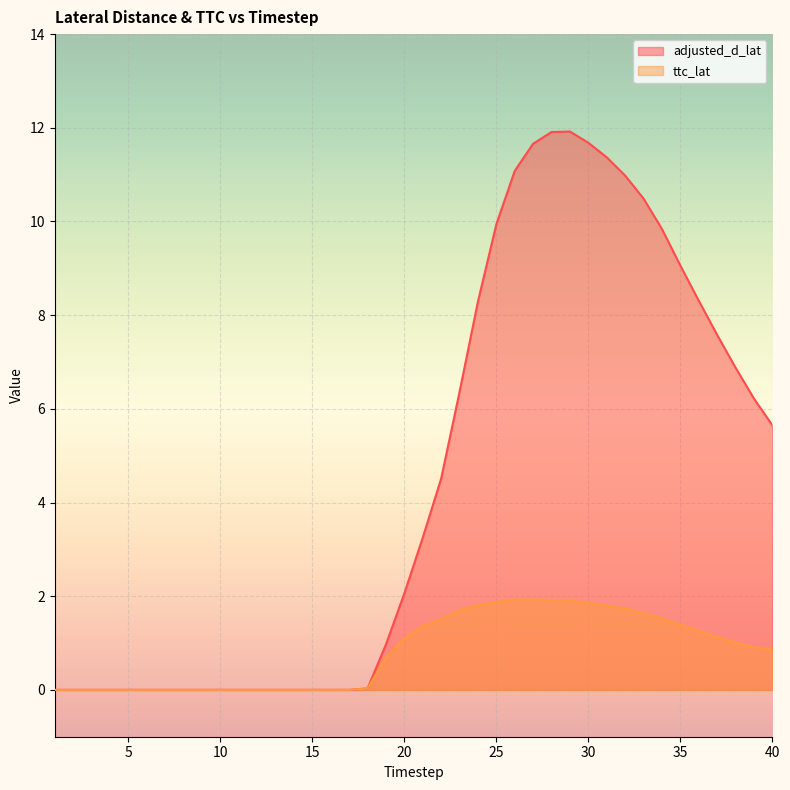

How many lines are shown in the chart?

2